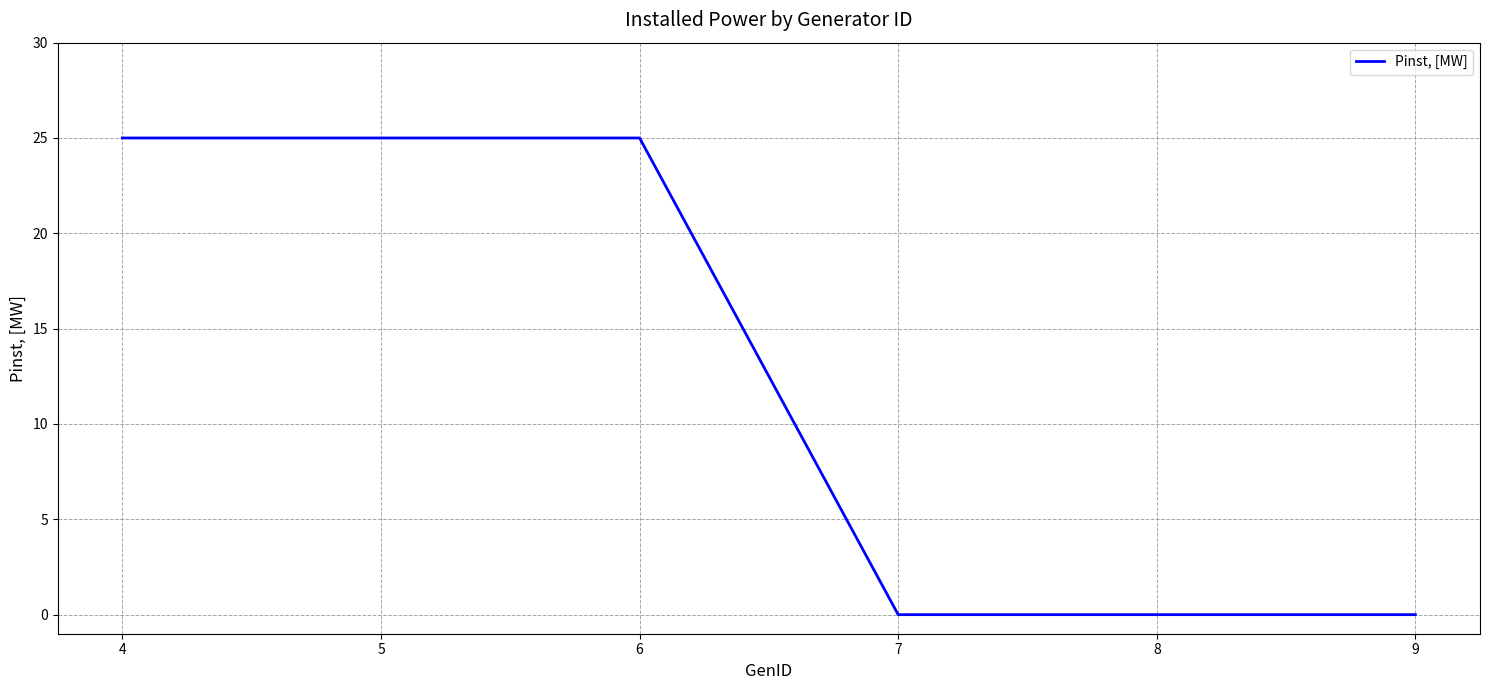

The value at 5 is 41. True or false?

False